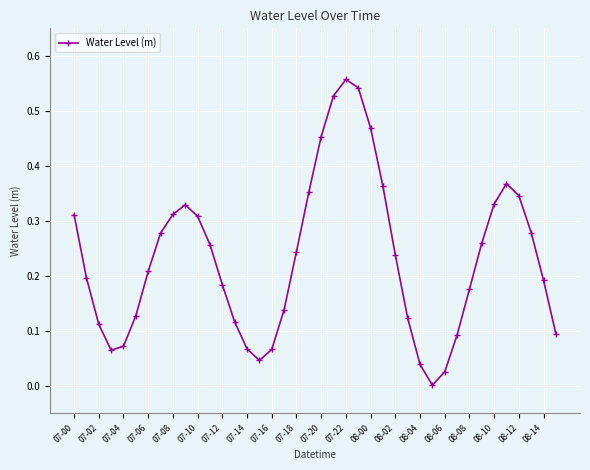

How many interior local peaks (higher than both neighbors) does the data have?

3